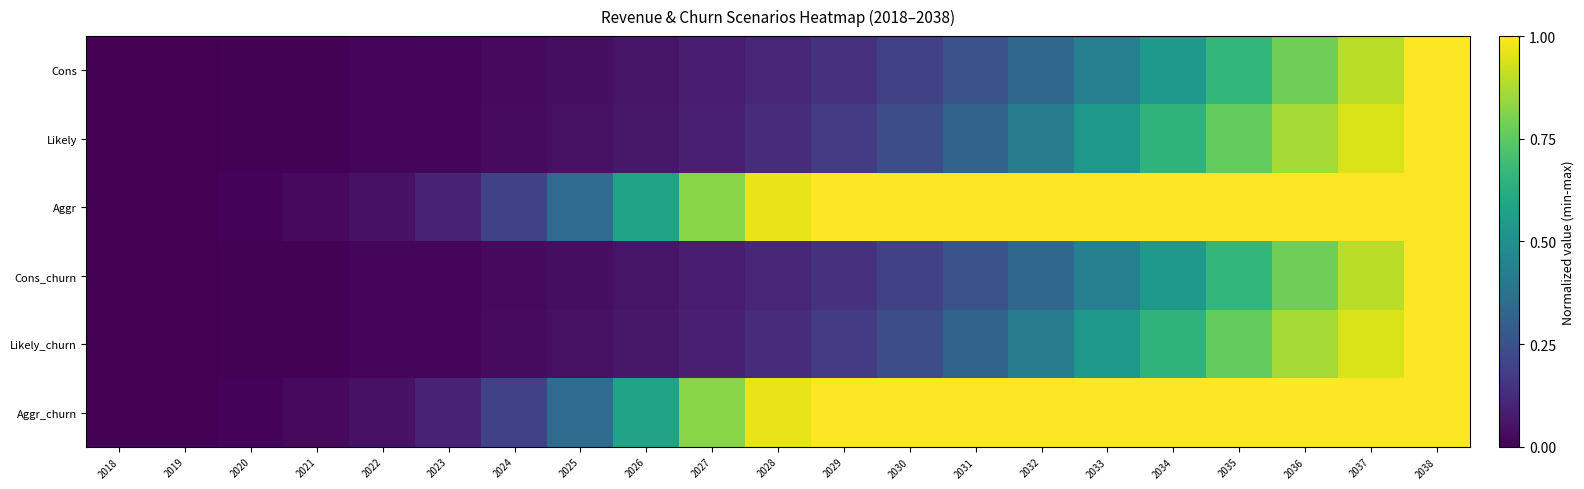

List the series in order of their peak value, lowest first.

Cons, Likely, Aggr, Cons_churn, Likely_churn, Aggr_churn